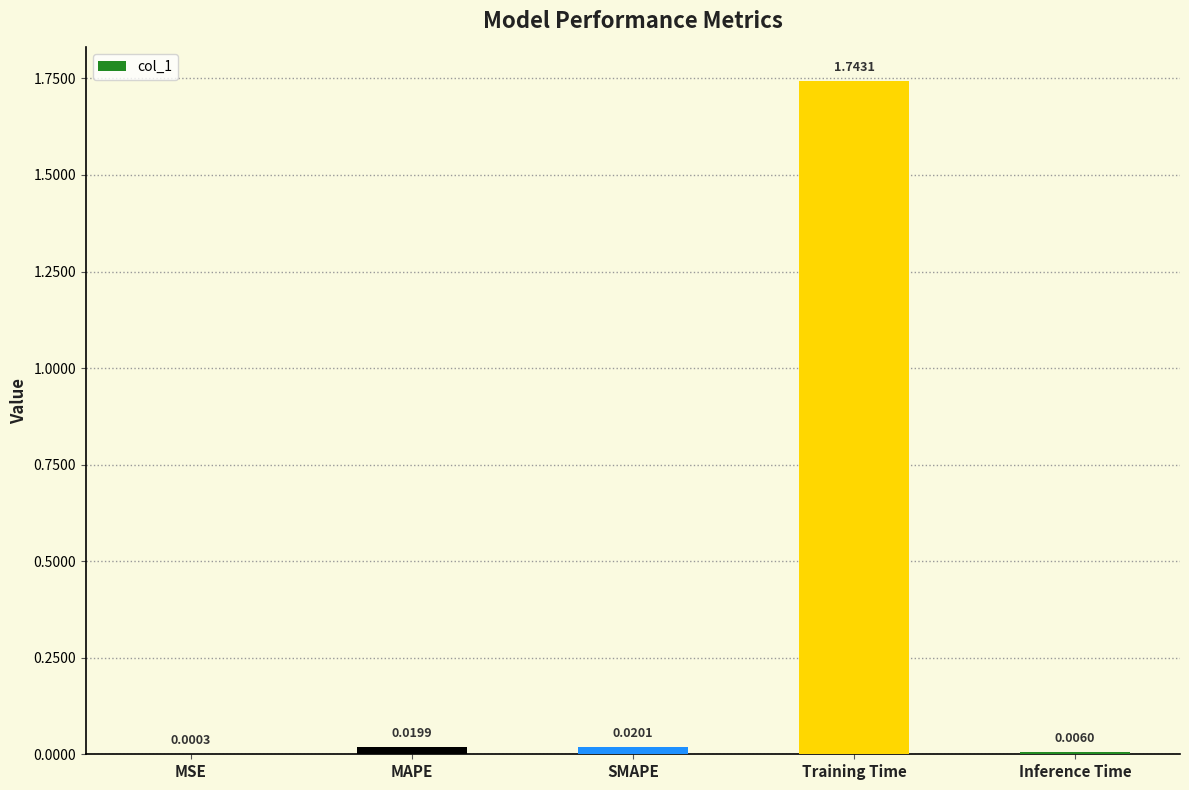

Which category has the highest value across all series?

Training Time